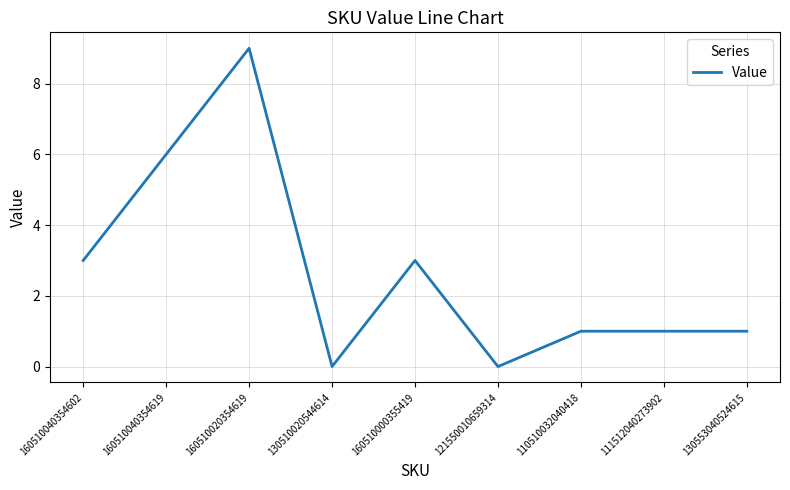

Is it true that the value at 110510032040418 is 1?

True